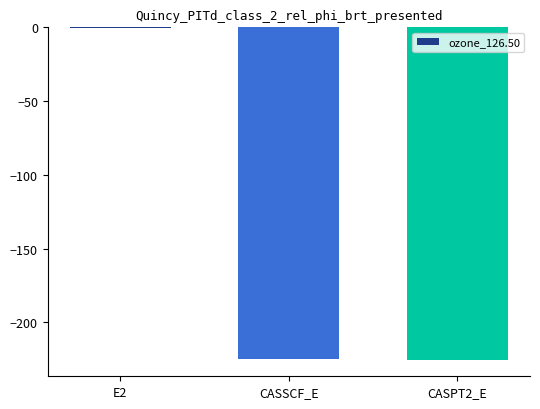

What is the approximate value at CASPT2_E?

-225.3